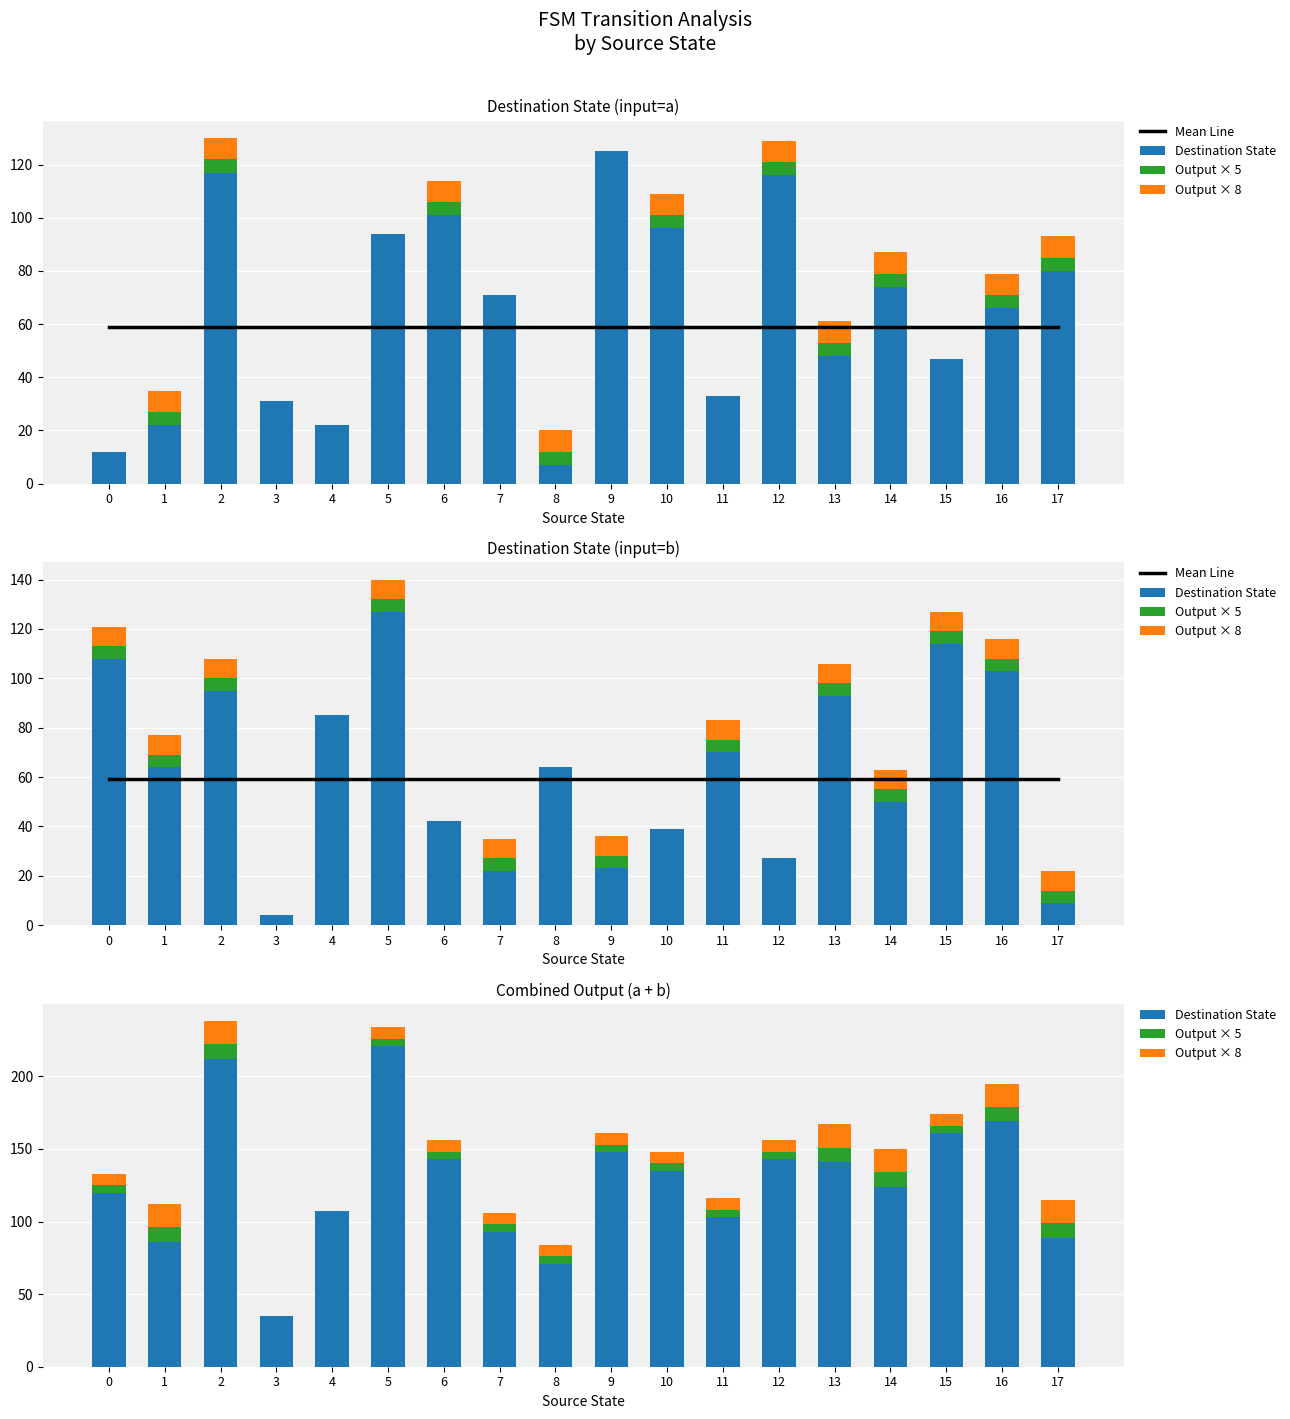

Reading left to right, list all the values displayed in this chart.

Mean Line: 59.3	59.3	59.3	59.3	59.3	59.3	59.3	59.3	59.3	59.3	59.3	59.3	59.3	59.3	59.3	59.3	59.3	59.3
Destination State: 120.0	86.0	212.0	35.0	107.0	221.0	143.0	93.0	71.0	148.0	135.0	103.0	143.0	141.0	124.0	161.0	169.0	89.0
Output × 5: 5.0	10.0	10.0	0.0	0.0	5.0	5.0	5.0	5.0	5.0	5.0	5.0	5.0	10.0	10.0	5.0	10.0	10.0
Output × 8: 8.0	16.0	16.0	0.0	0.0	8.0	8.0	8.0	8.0	8.0	8.0	8.0	8.0	16.0	16.0	8.0	16.0	16.0